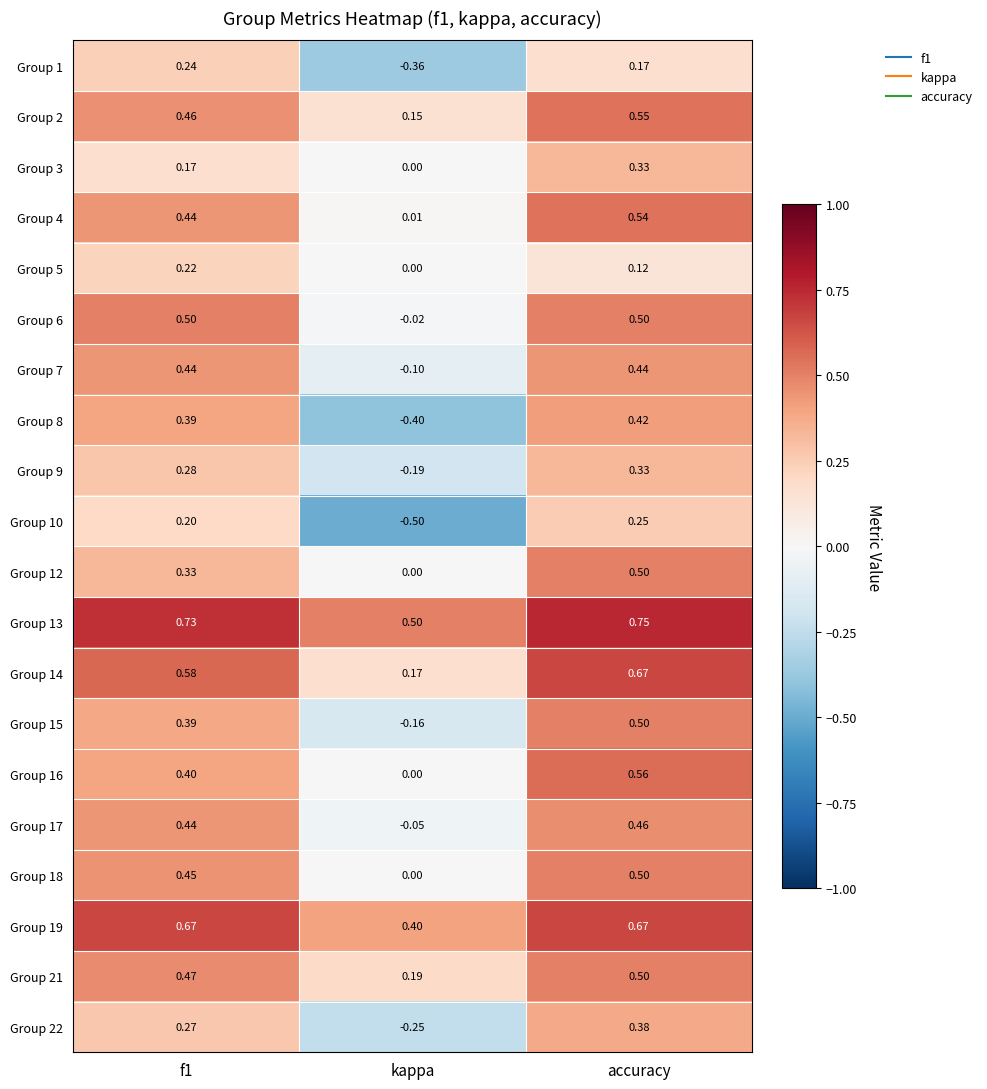

At which category is the sum across all series the highest?

accuracy